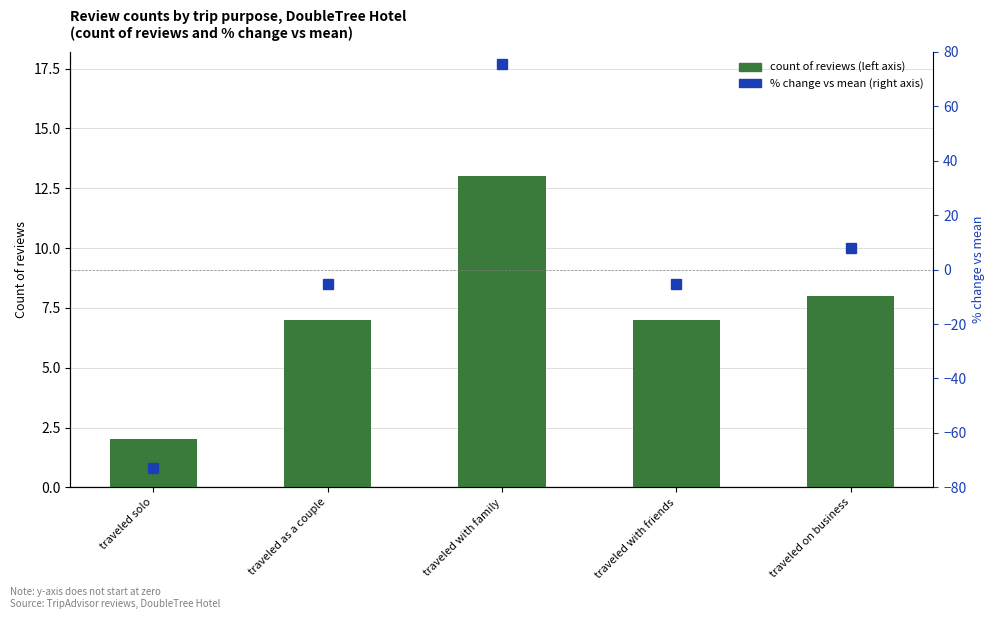

Count the number of categories in the chart.

5